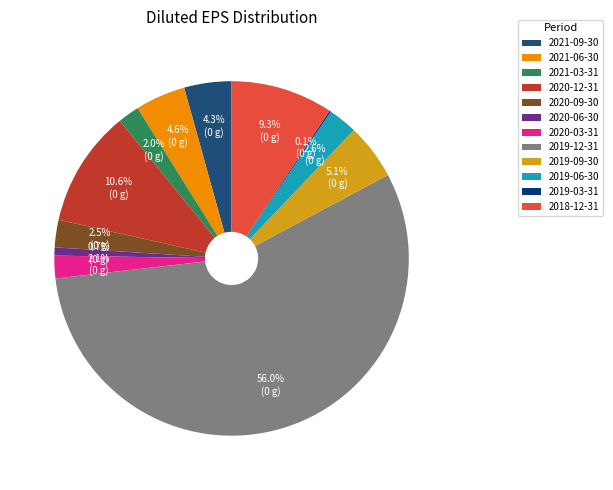

Between 2021-06-30 and 2020-09-30, which is larger?

2021-06-30